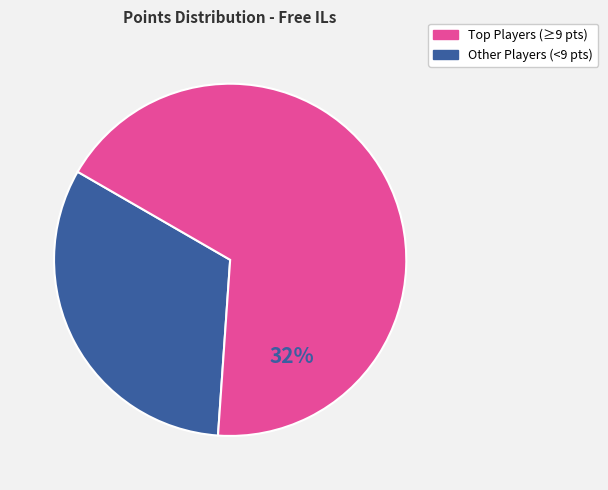

The Fech slice represents 11% of the pie. True or false?

False